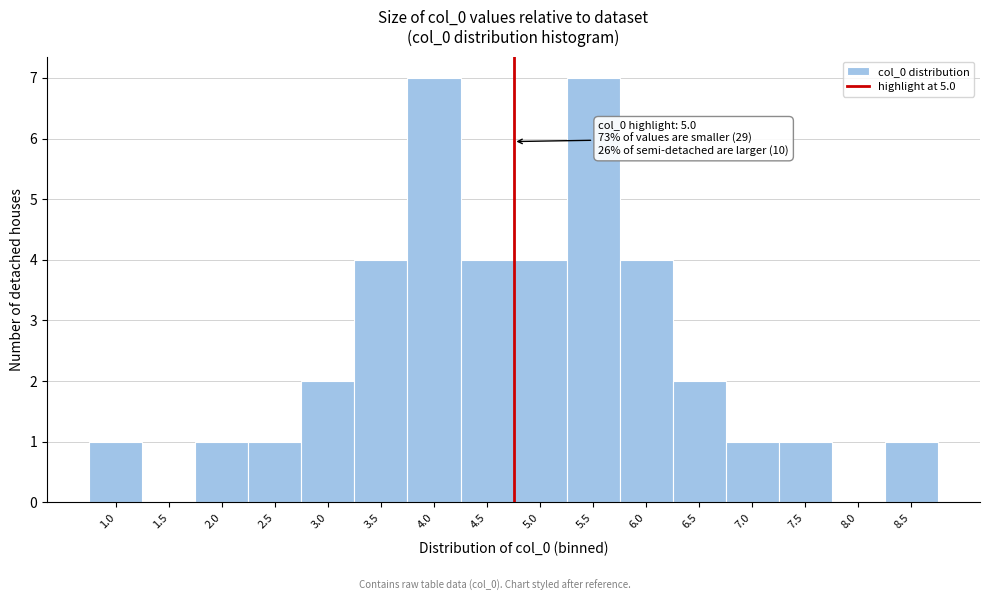

Reading right to left, list all the values displayed in this chart.

8.5=1	8.0=0	7.5=1	7.0=1	6.5=2	6.0=4	5.5=7	5.0=4	4.5=4	4.0=7	3.5=4	3.0=2	2.5=1	2.0=1	1.5=0	1.0=1